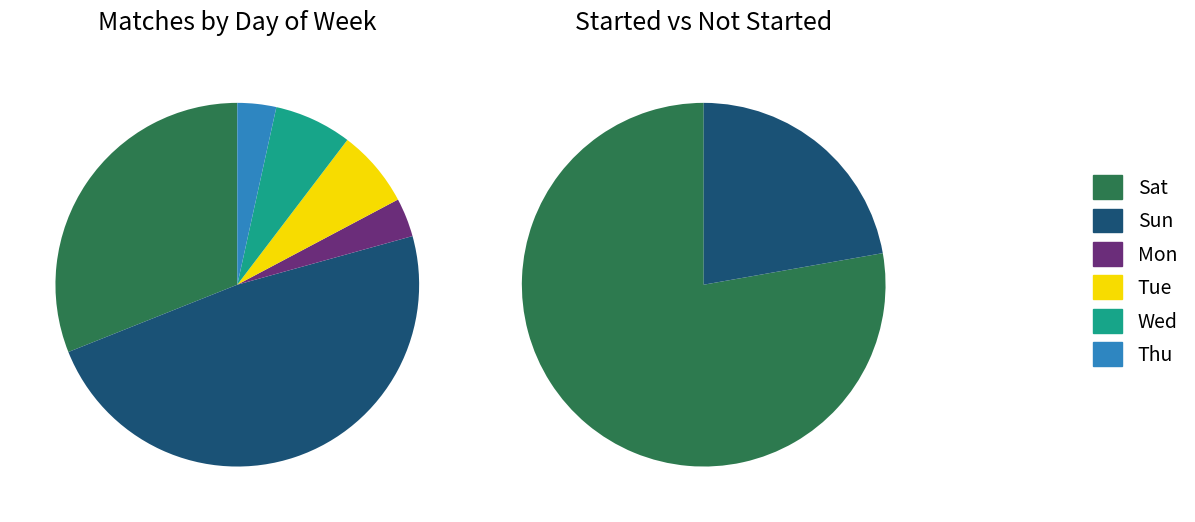

To the nearest percent, what percentage of the pie is Mon?

3%